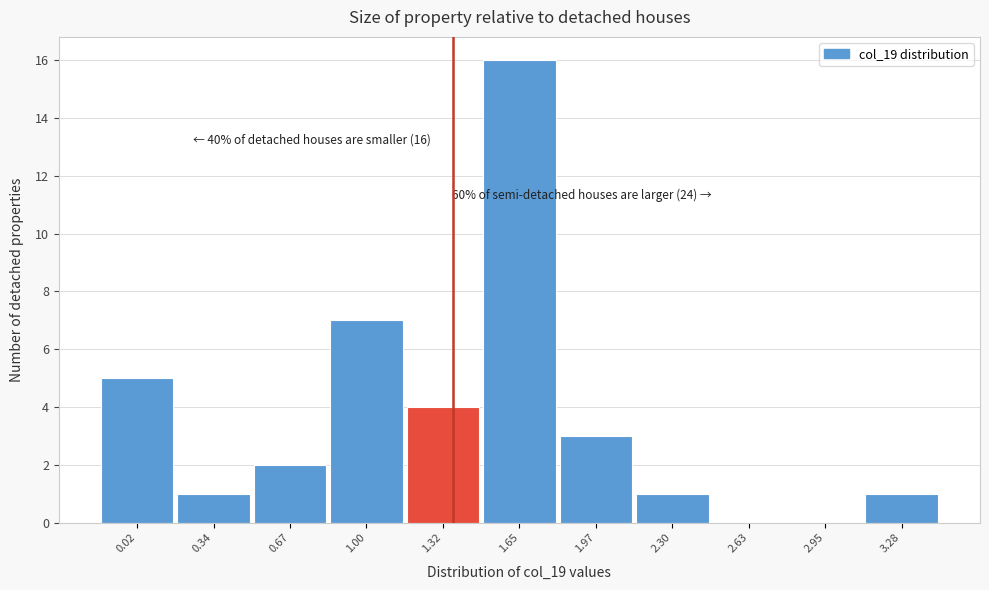

Reading left to right, list all the values displayed in this chart.

0.02=5	0.34=1	0.67=2	1.00=7	1.32=4	1.65=16	1.97=3	2.30=1	2.63=0	2.95=0	3.28=1